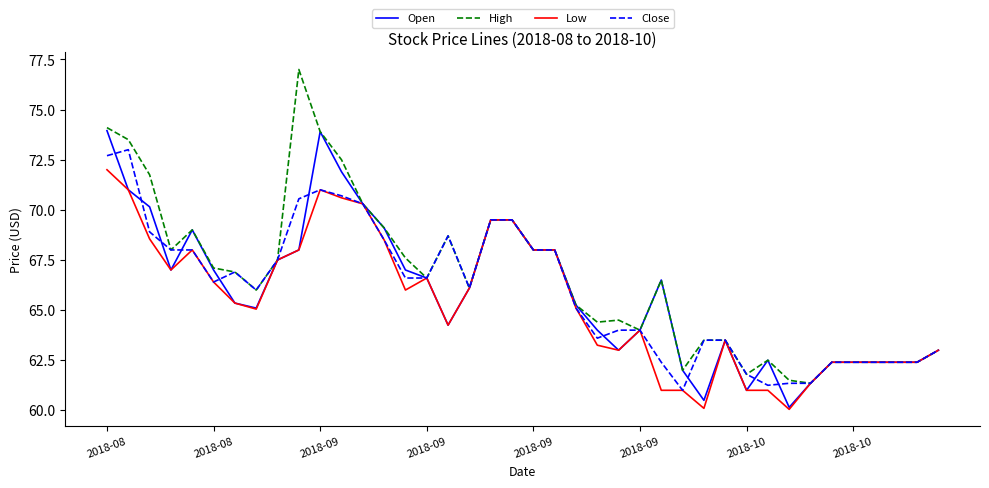

Which series has the widest spread of values?

High